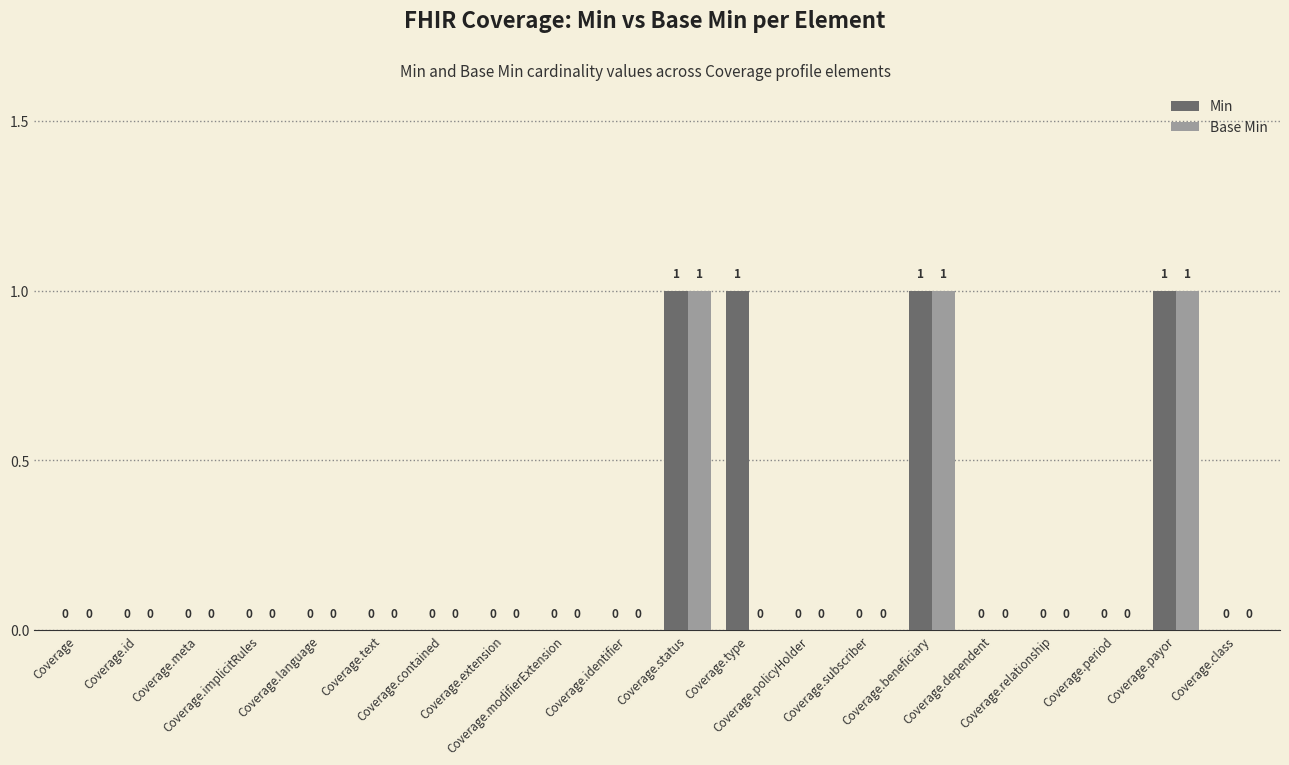

Which series has the largest total across all categories?

Min